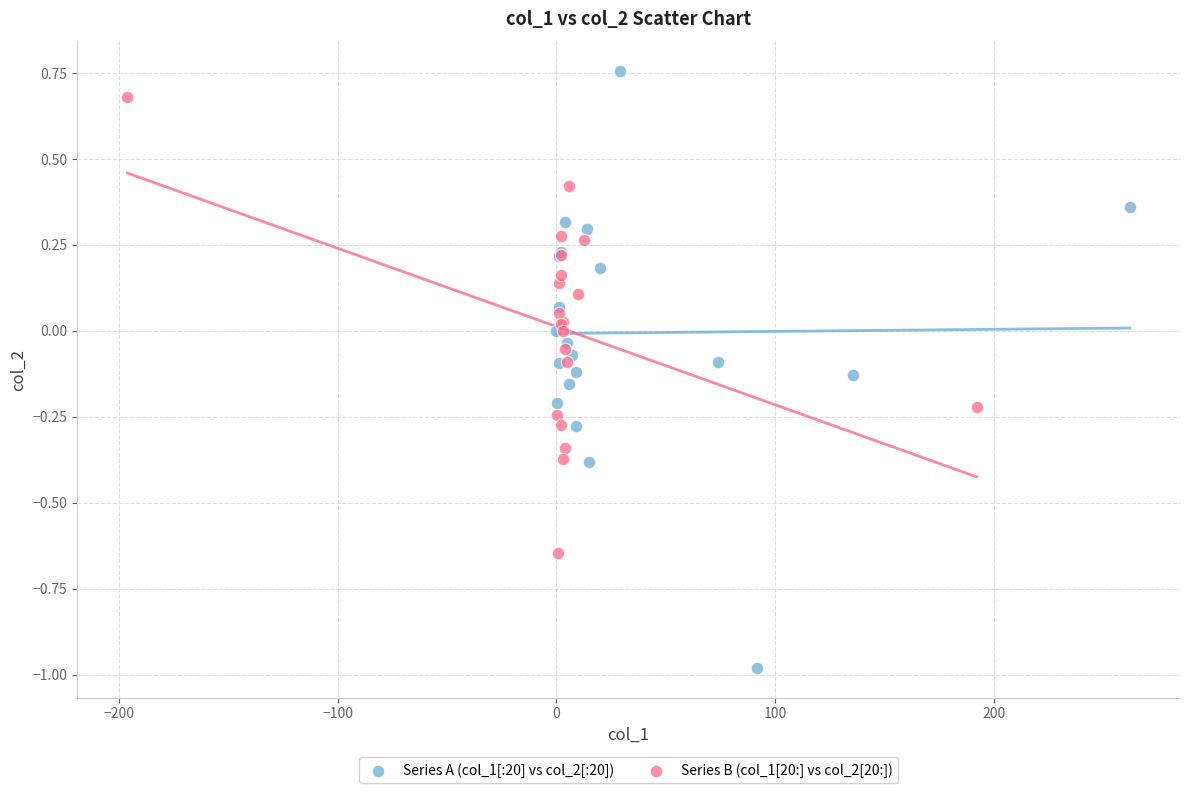

What are all the series names shown in the legend?

Series A (col_1[:20] vs col_2[:20]), Series B (col_1[20:] vs col_2[20:])